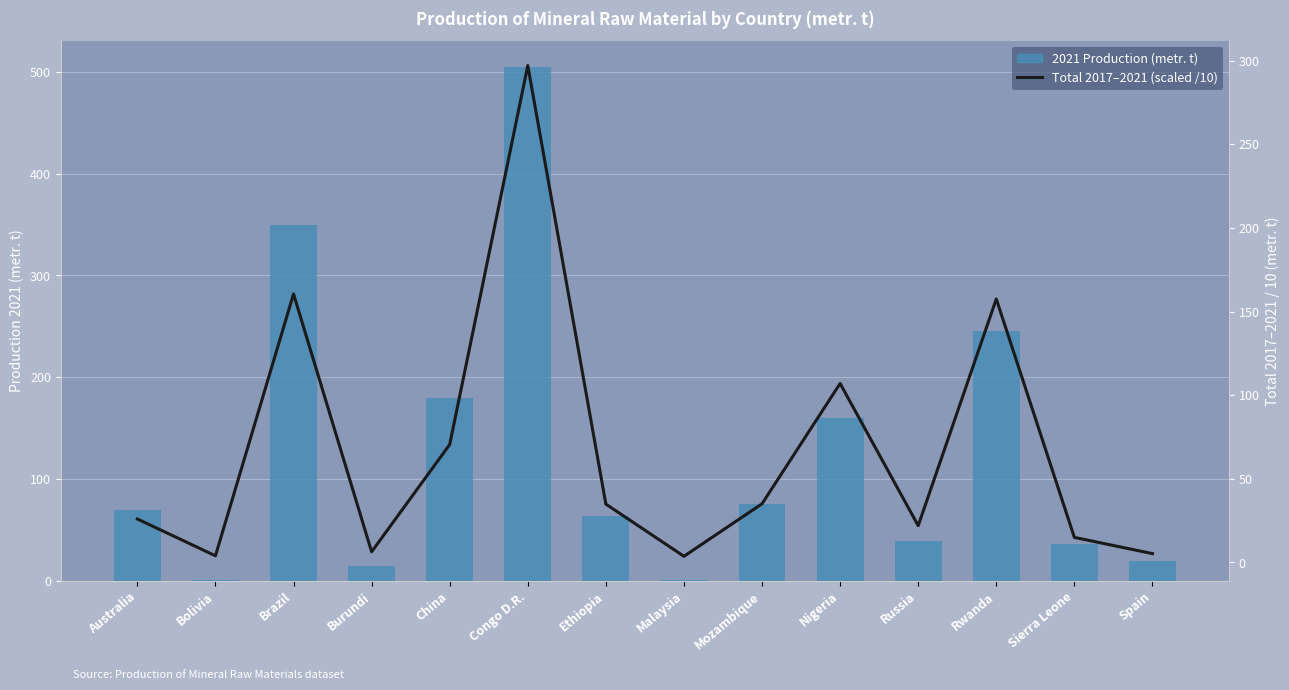

True or false: Total 2017–2021 (scaled) has a value of 15.7 at Mozambique.

False